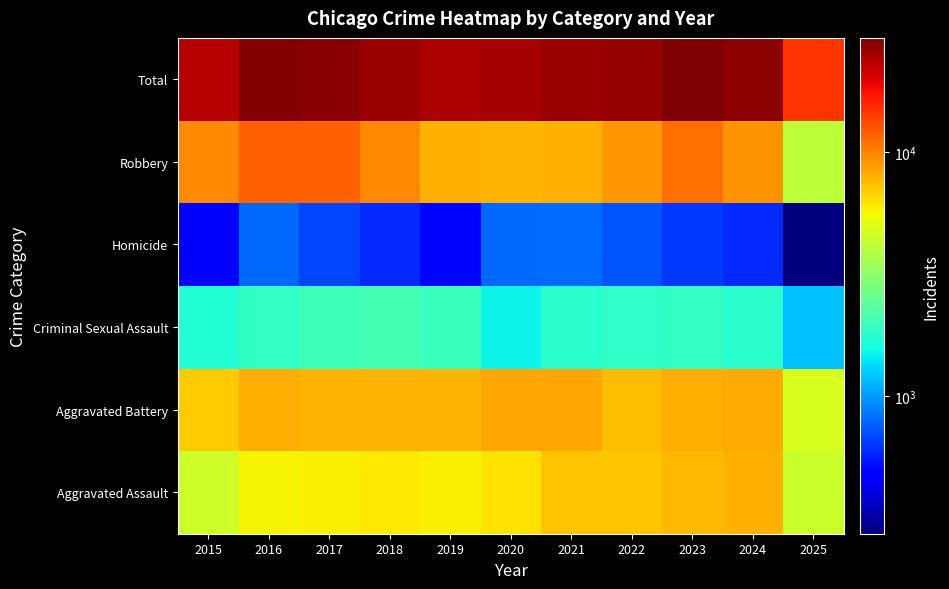

List the series in order of their peak value, highest first.

Total, Robbery, Aggravated Battery, Aggravated Assault, Criminal Sexual Assault, Homicide